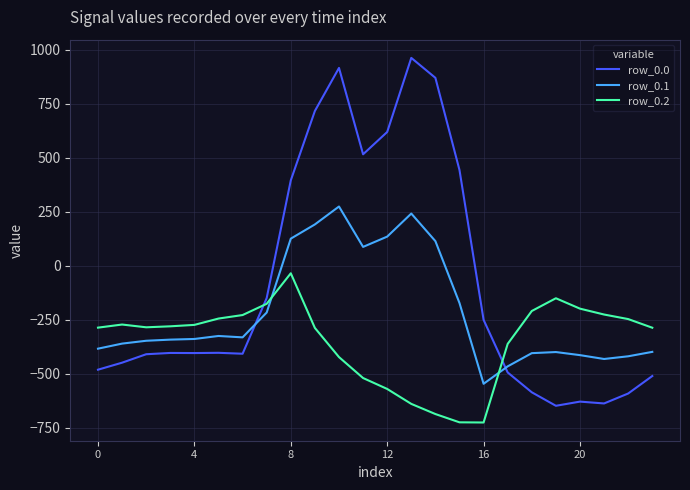

What is the difference between the maximum and minimum values in the row_0.0 series?

1611.9